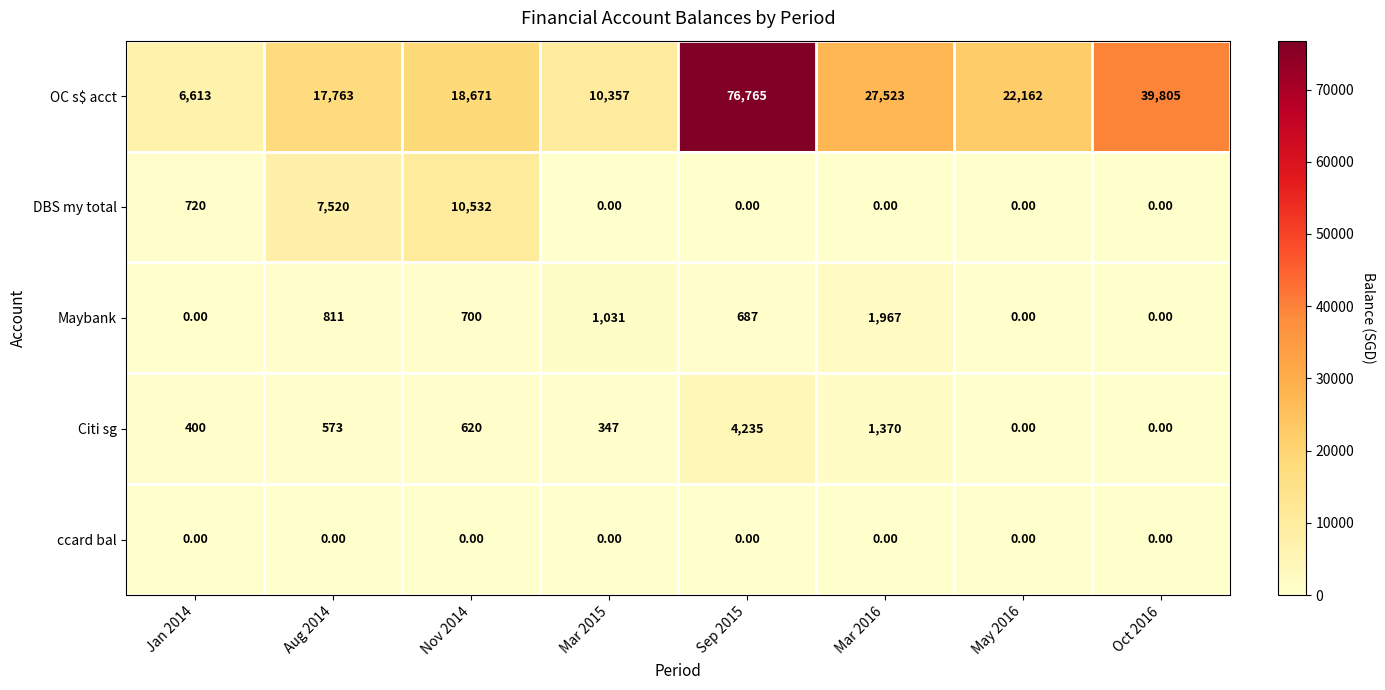

Rank the series at Aug 2014 from lowest to highest value.

ccard bal, Citi sg, Maybank, DBS my total, OC s$ acct